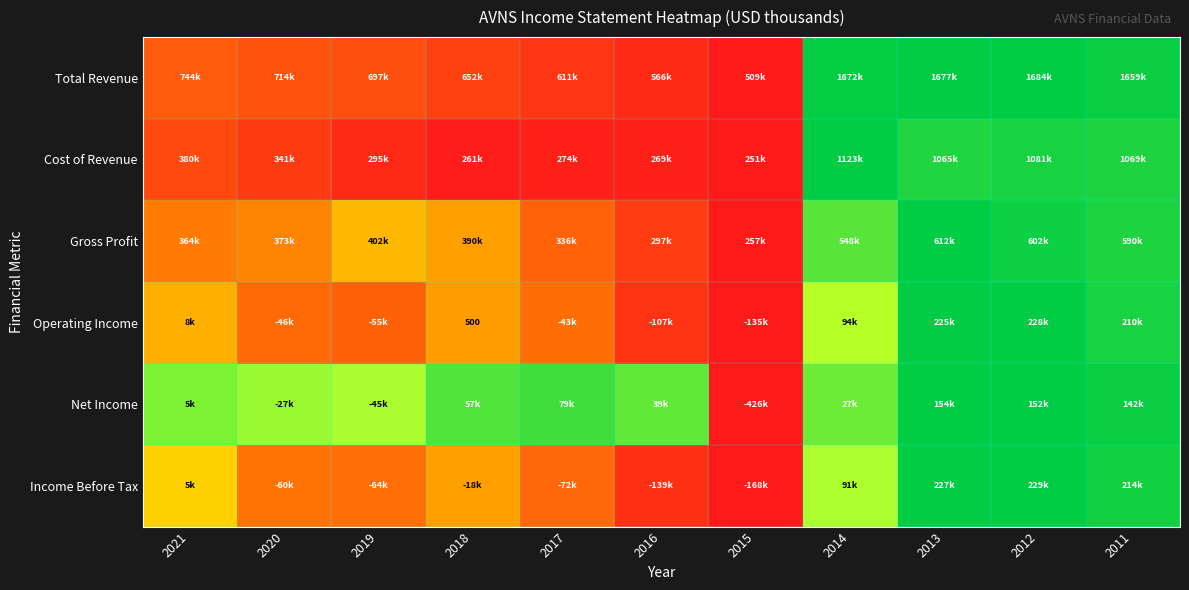

True or false: Total Revenue has a value of 0.2 at 2019.

False